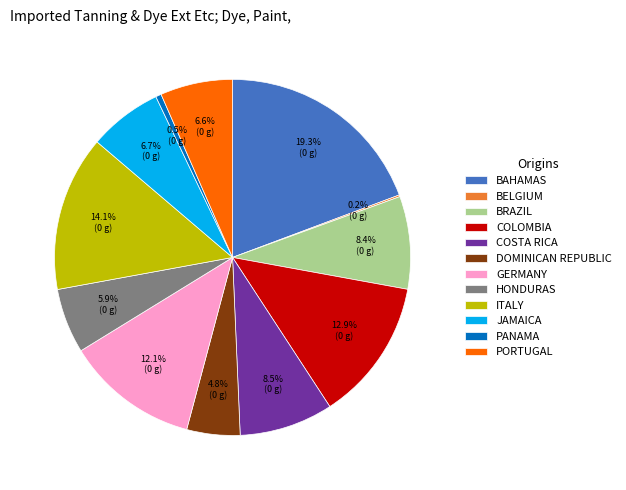

Between JAMAICA and COLOMBIA, which is larger?

COLOMBIA